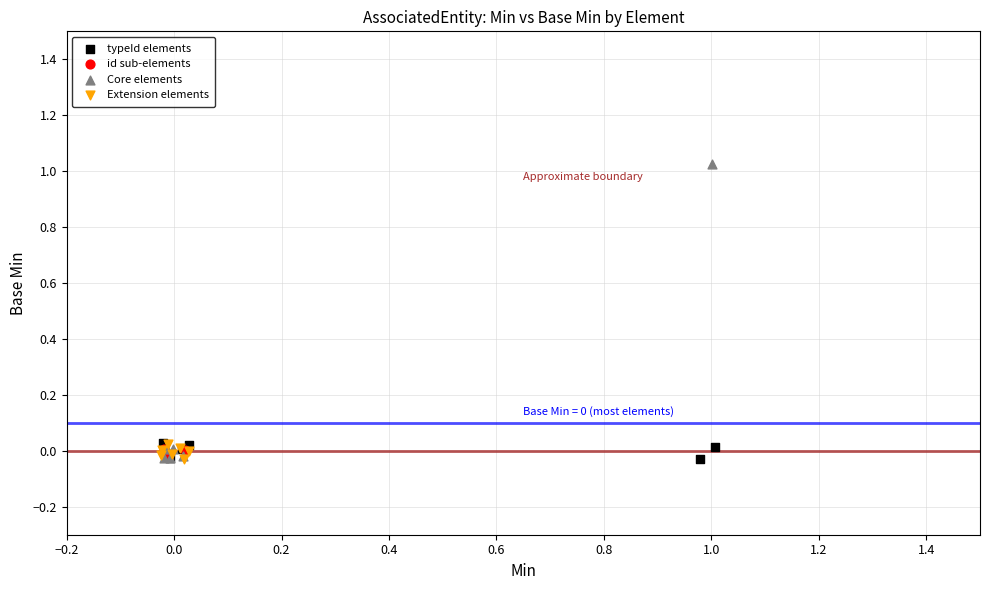

What are all the series names shown in the legend?

typeId elements, id sub-elements, Core elements, Extension elements